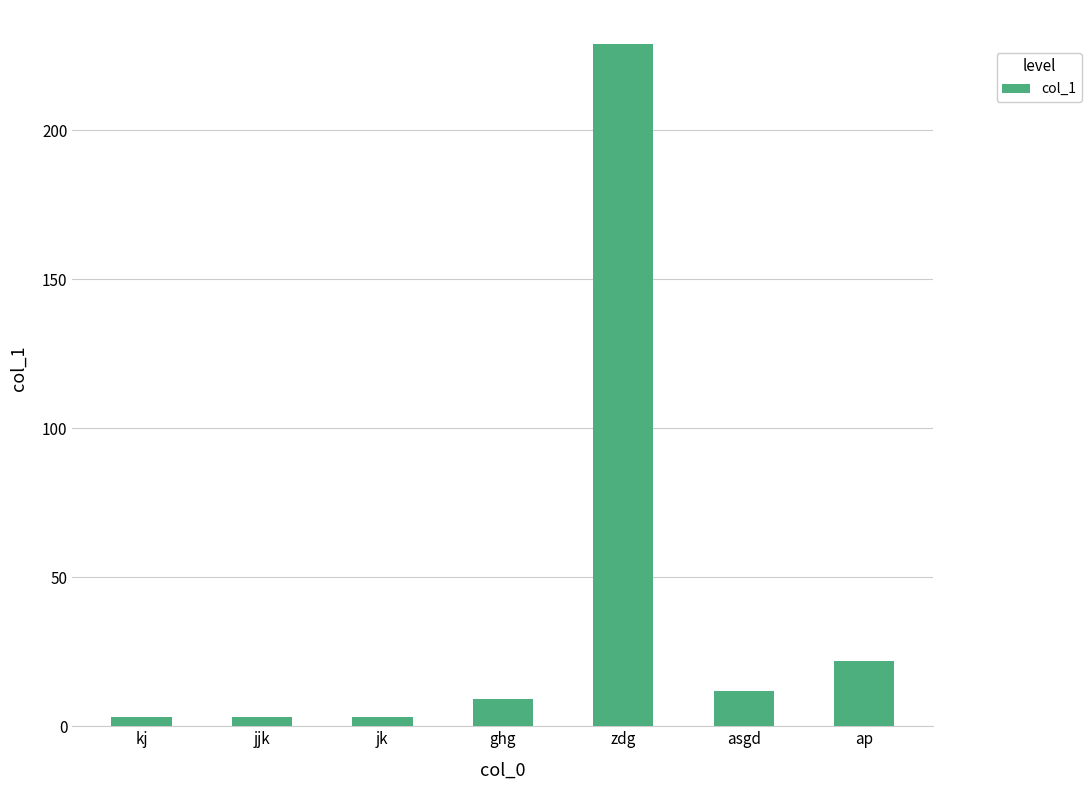

The value at ар is 22. True or false?

True